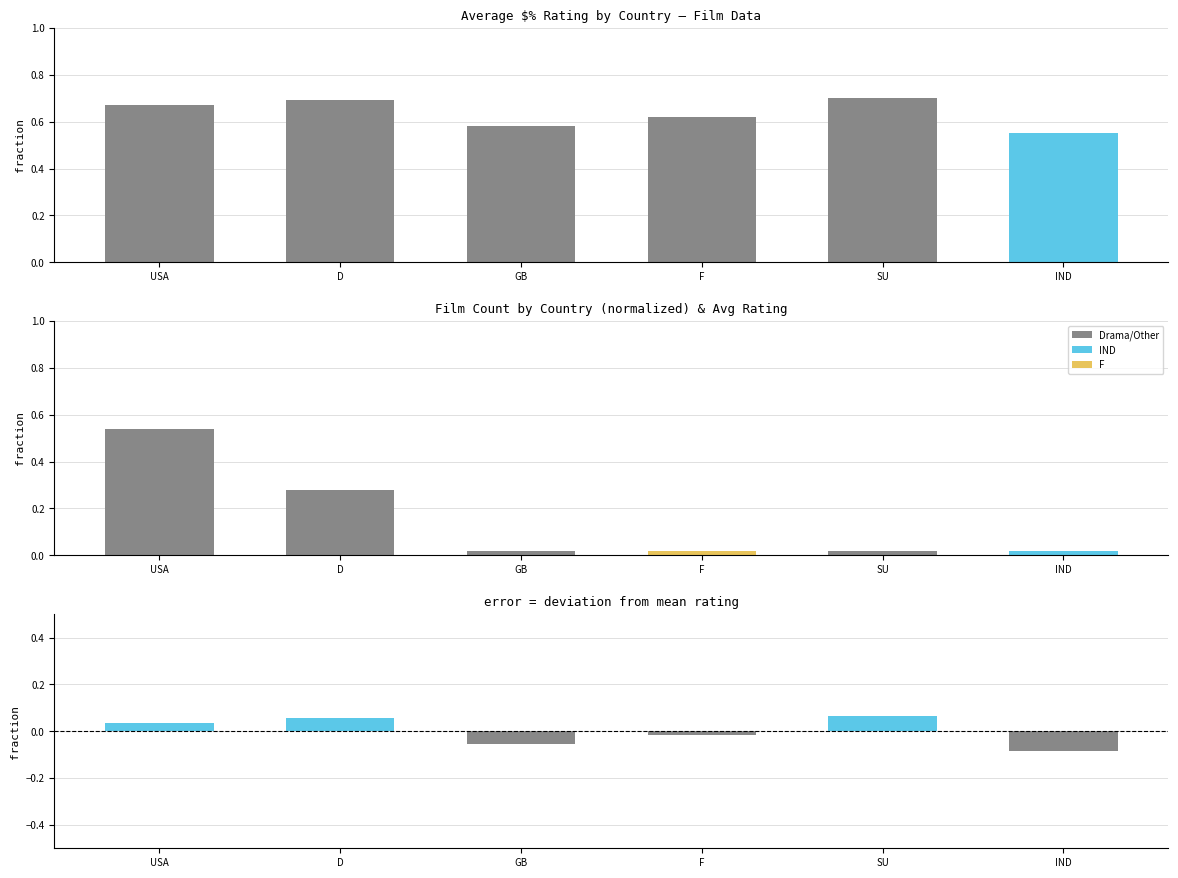

At how many categories does at least one series exceed 0?

6